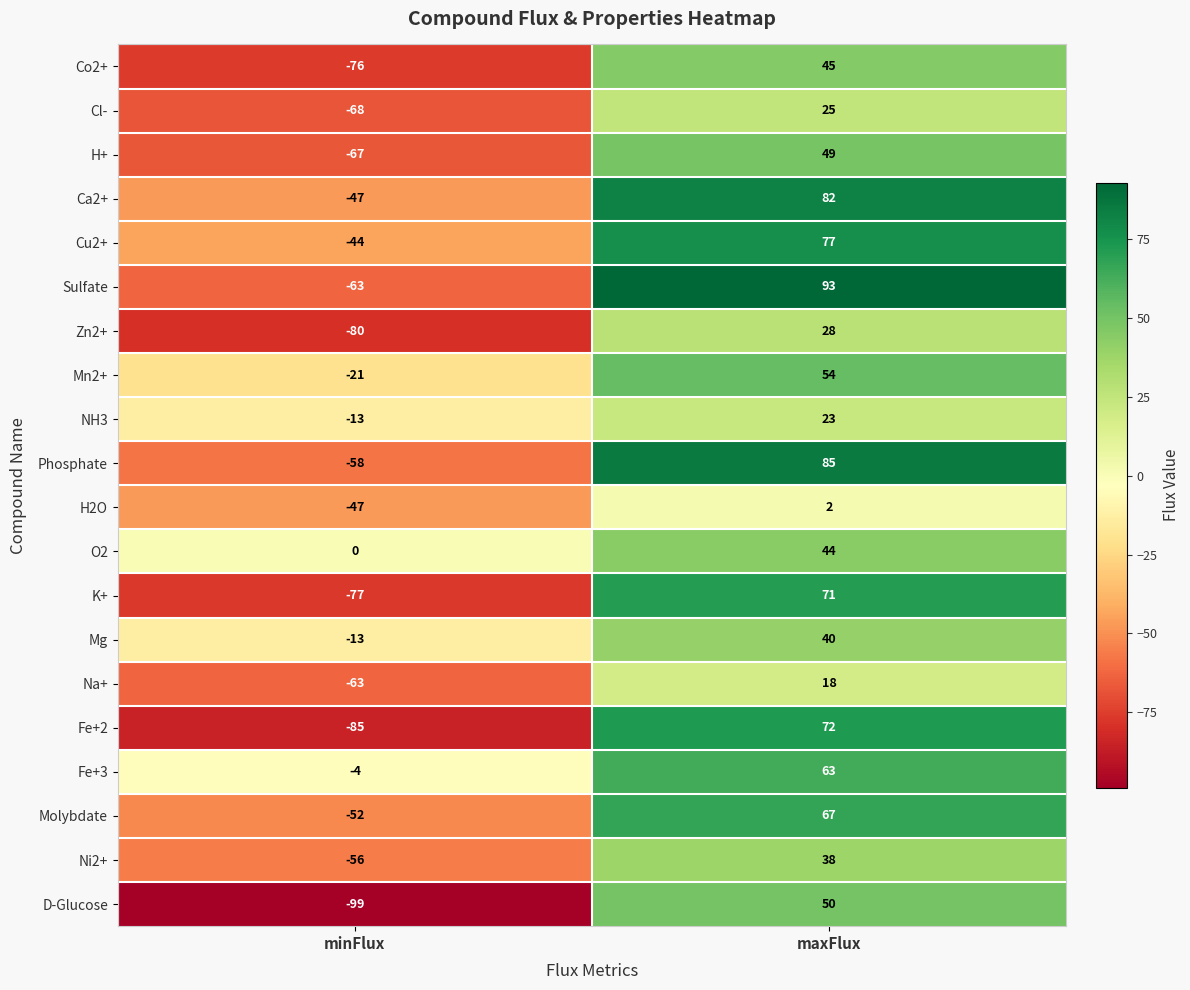

Is the value of Zn2+ at maxFlux greater than the value of Ni2+ at maxFlux?

No